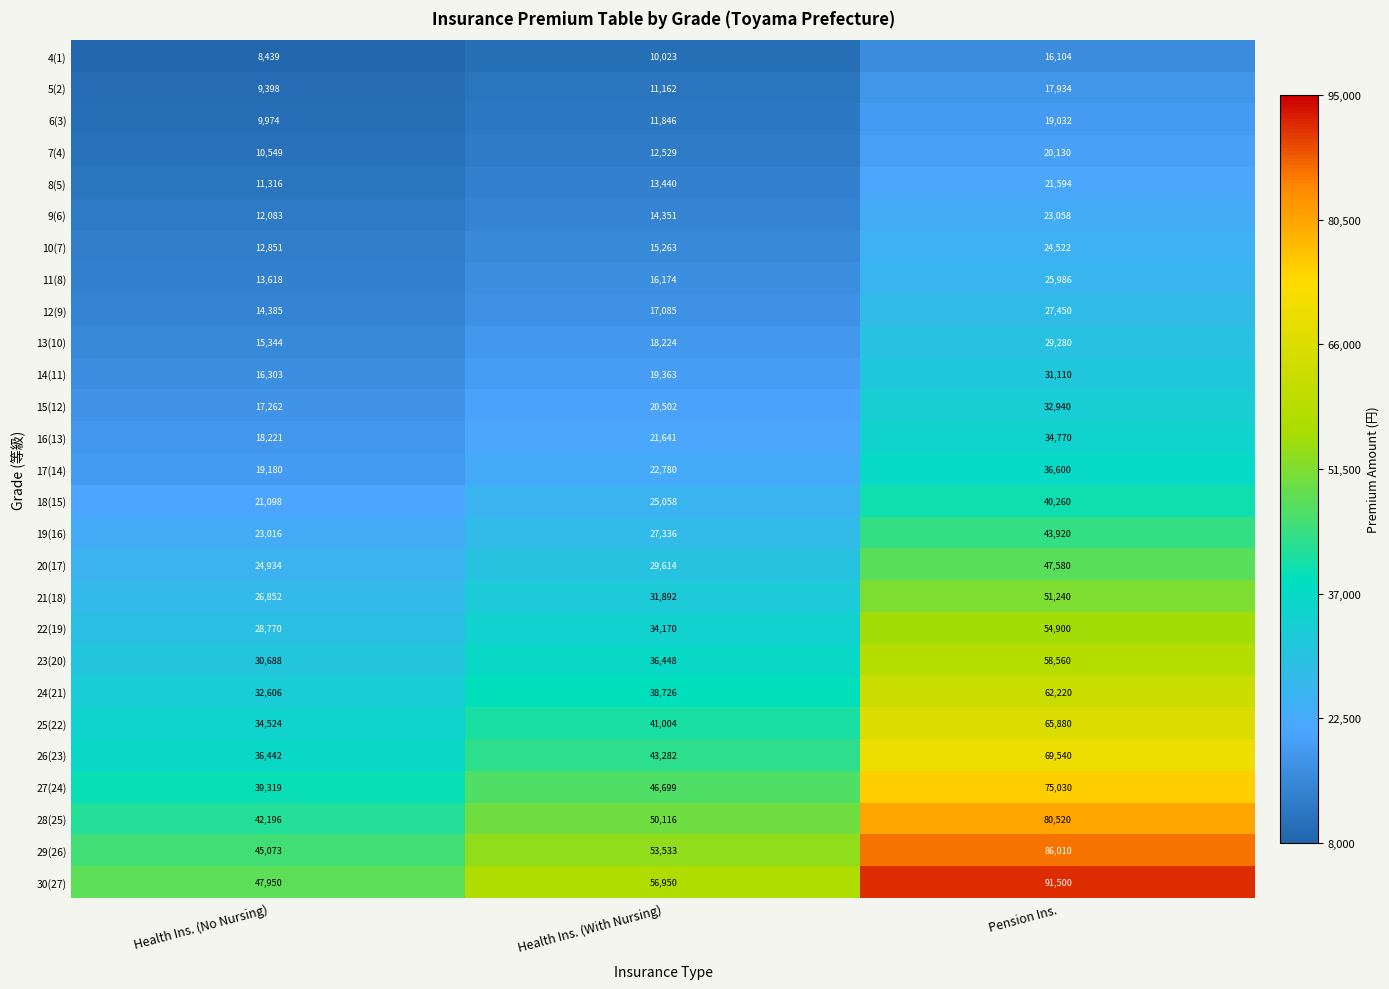

Which category has the highest value across all series?

Pension Ins.